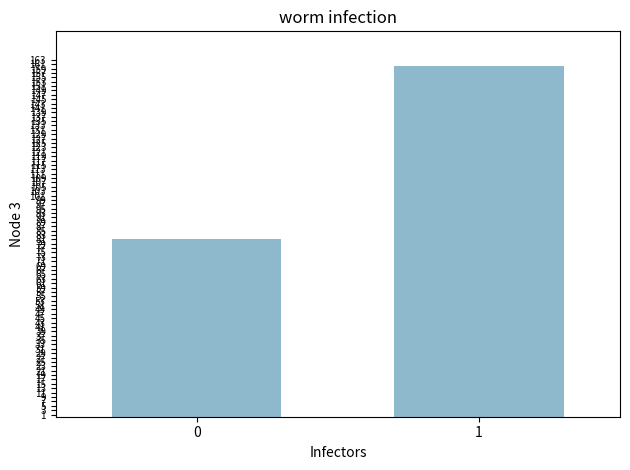

How many distinct data groups are displayed?

1